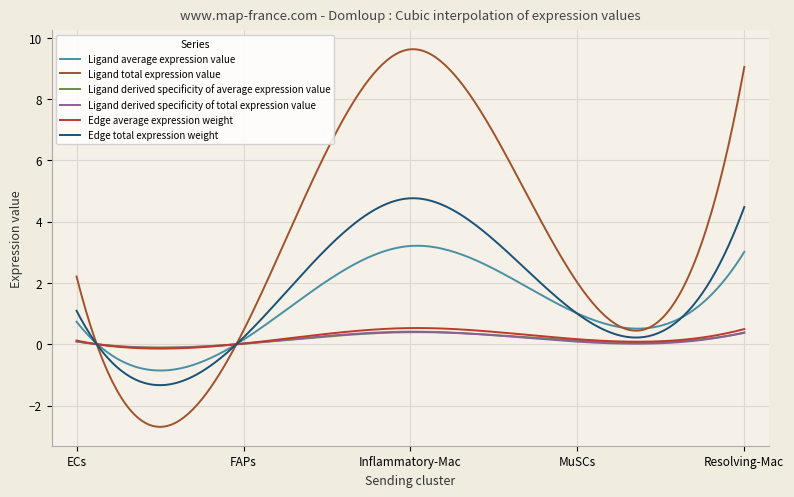

Which series has the widest spread of values?

Ligand total expression value